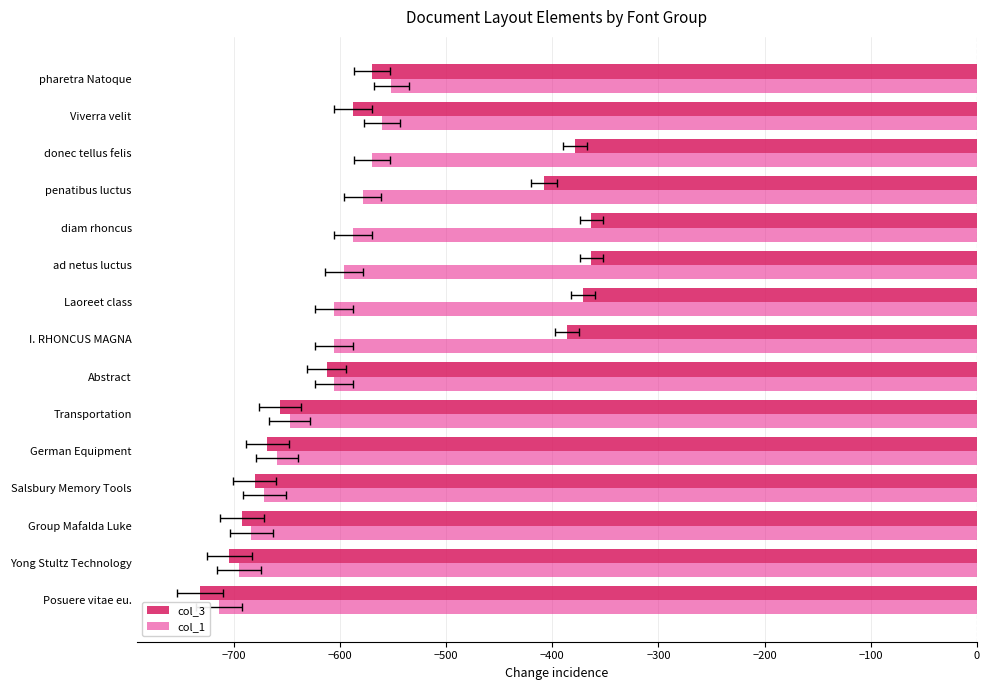

Does the chart contain any negative values?

Yes